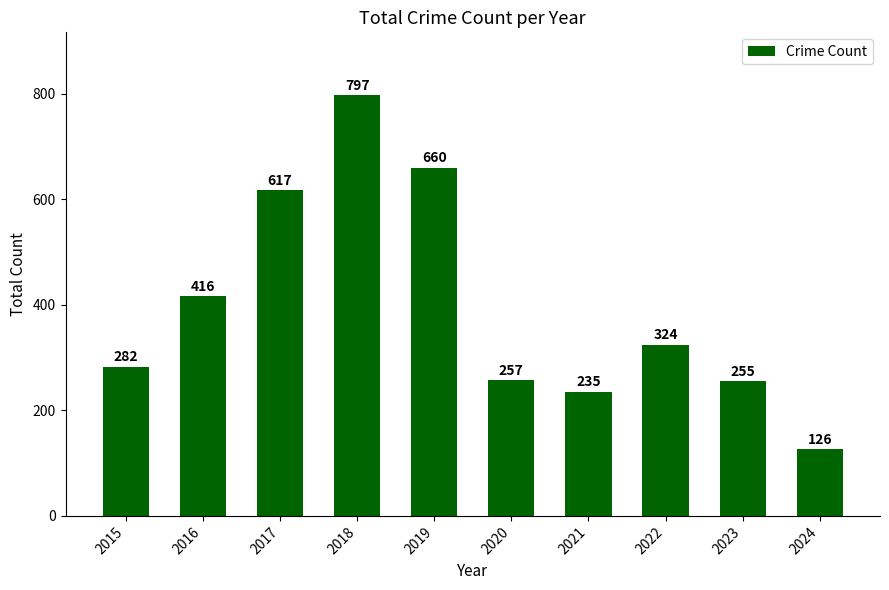

Reading left to right, list all the values displayed in this chart.

282	416	617	797	660	257	235	324	255	126